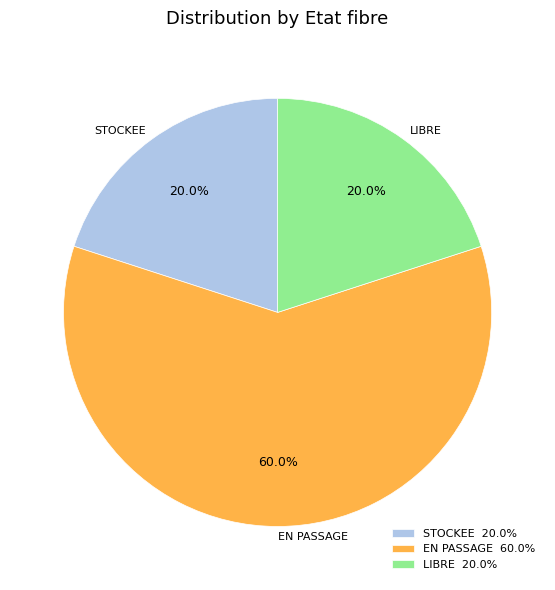

To the nearest percent, what is the combined percentage of STOCKEE and EN PASSAGE?

80%